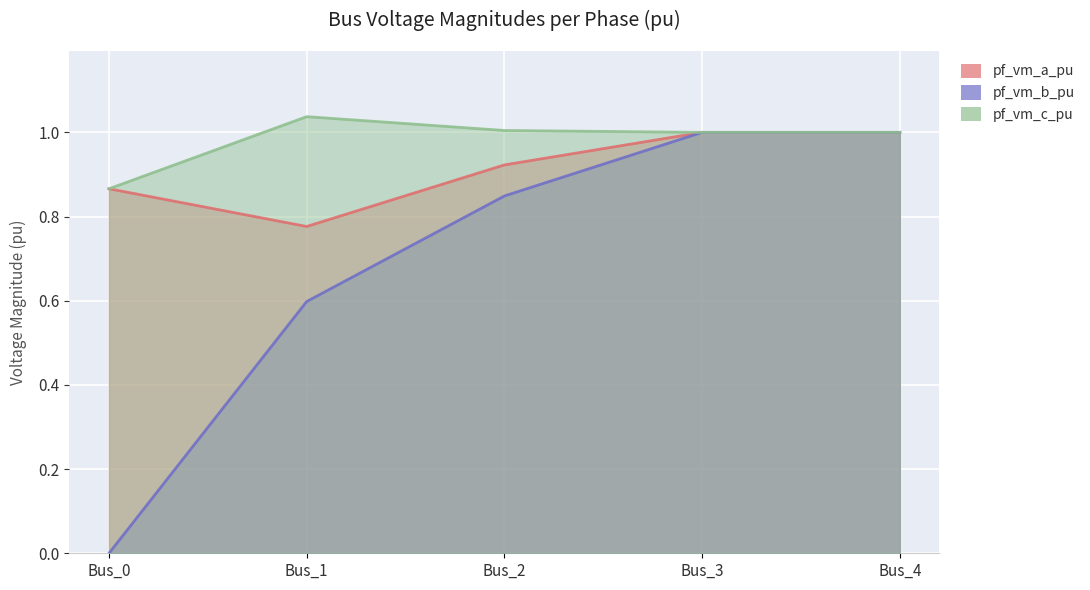

The value of pf_vm_b_pu at Bus_2 is 0.8. True or false?

True